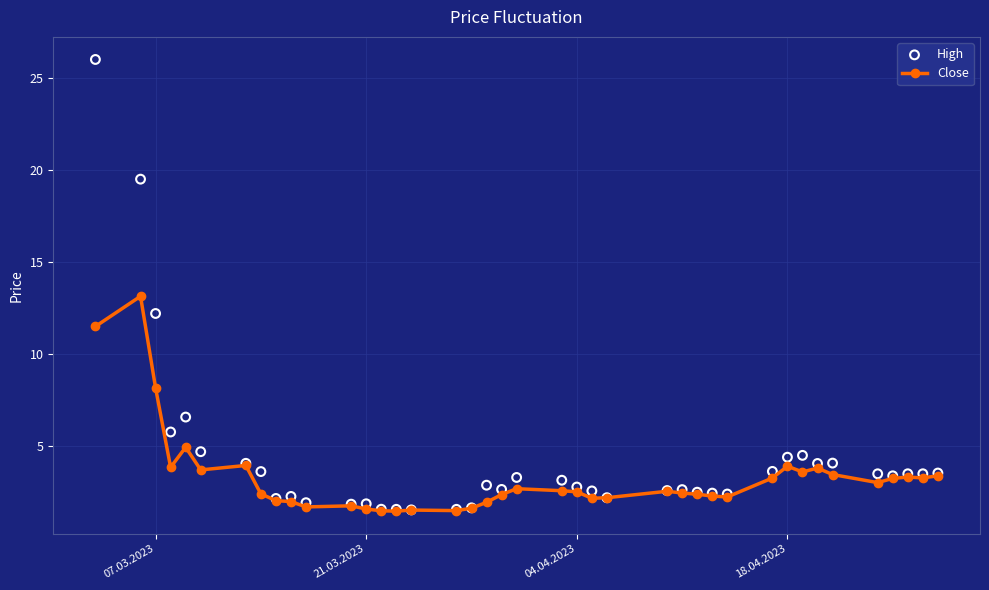

At how many categories does at least one series exceed 24?

1